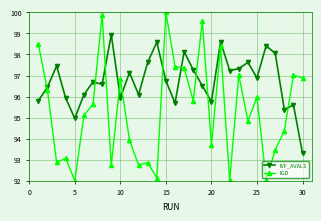

Which series has the largest total across all categories?

IVF_AVALS